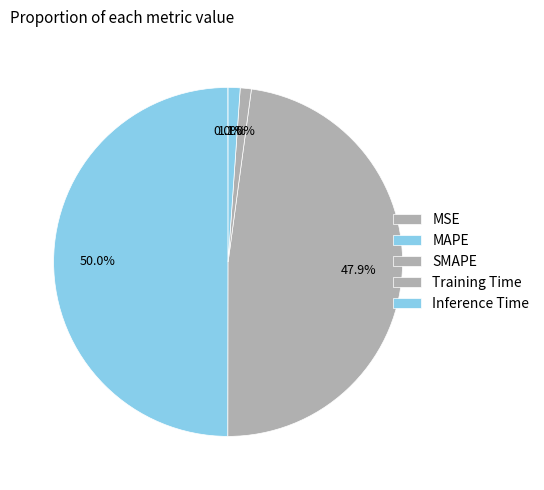

What portion of the pie excludes Inference Time?

98.9%